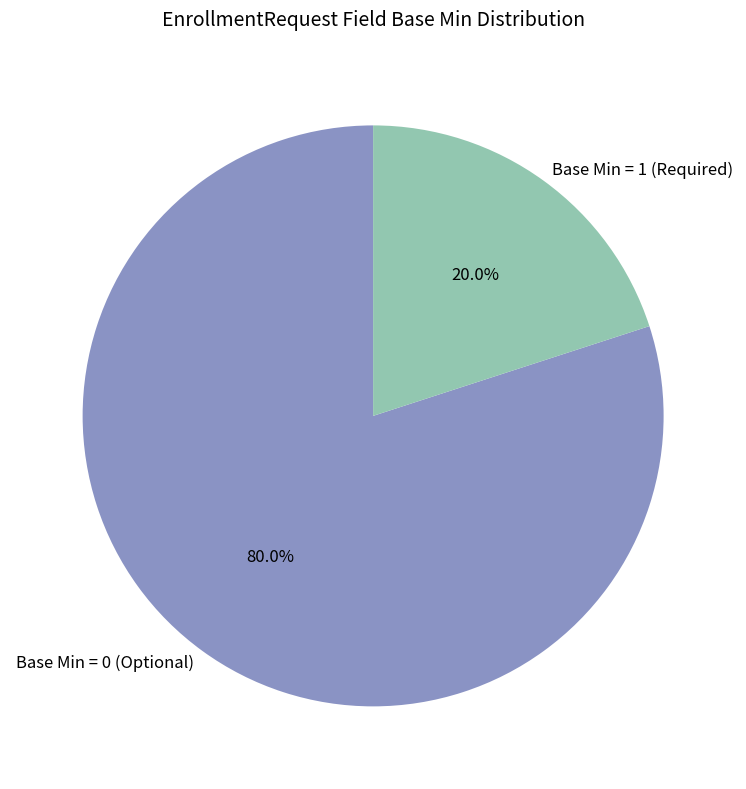

Which category has the smallest portion of the pie?

Base Min = 1 (Required)